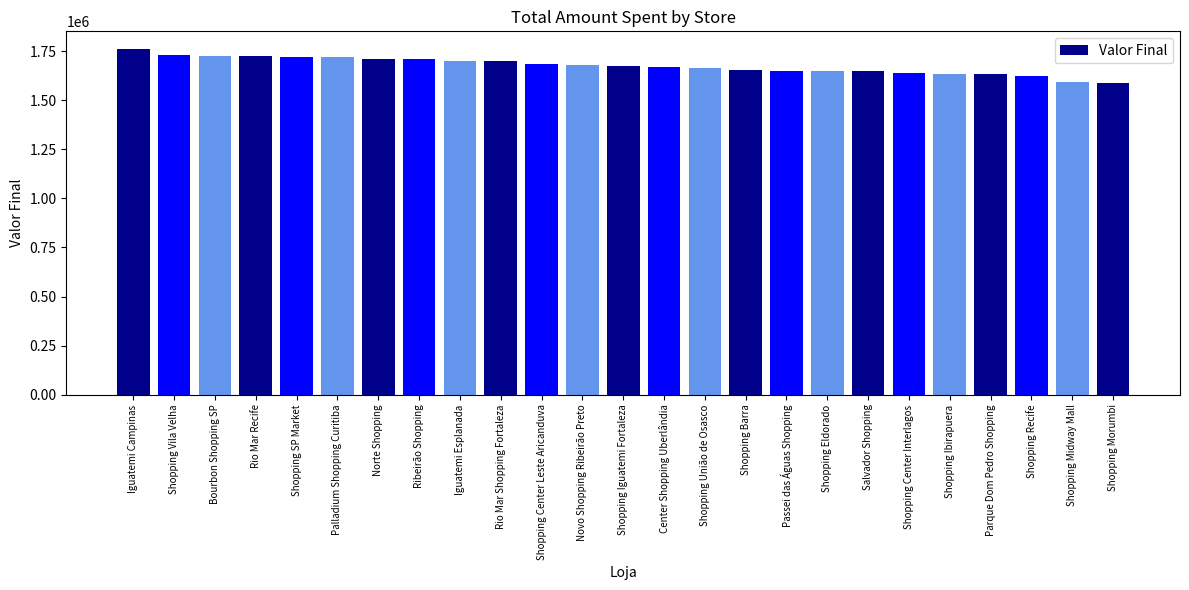

Are the bars grouped side by side (vs. stacked)?

No